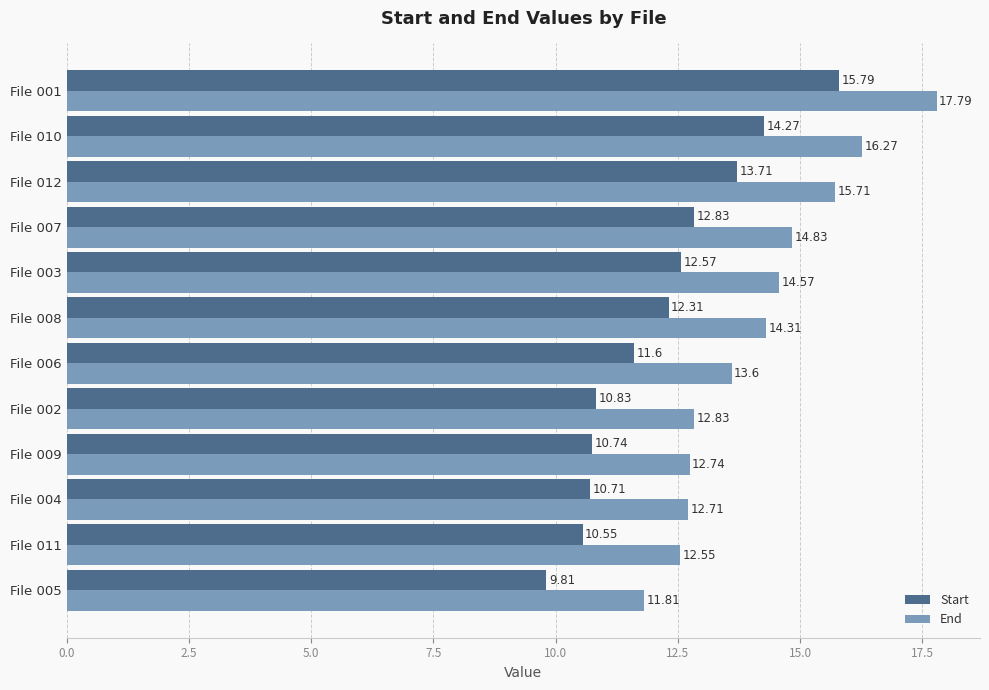

List the series in order of their overall mean, lowest first.

Start, End